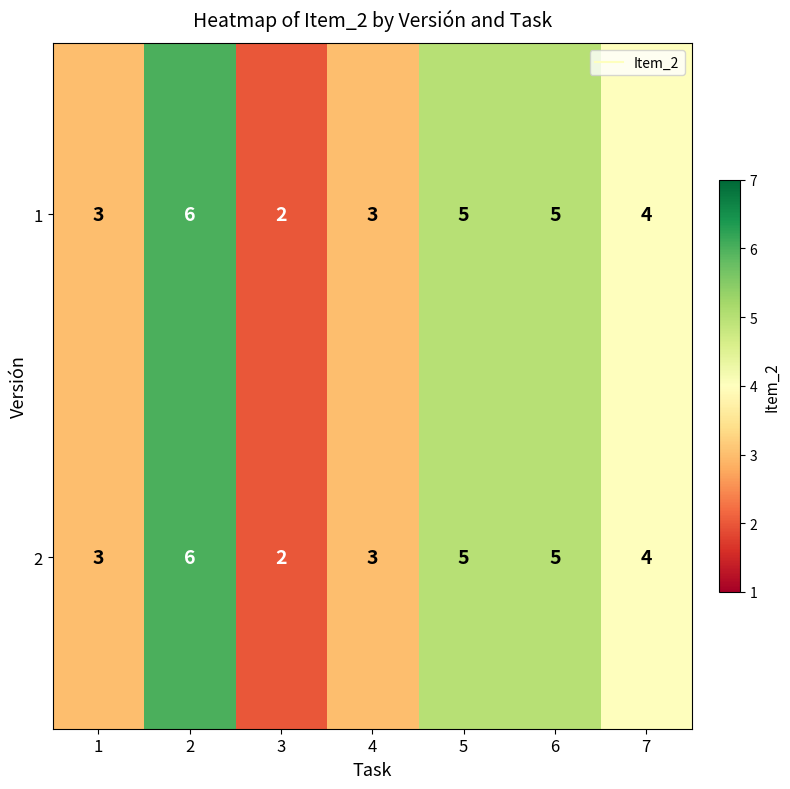

At which category does the chart reach its peak across all series?

2